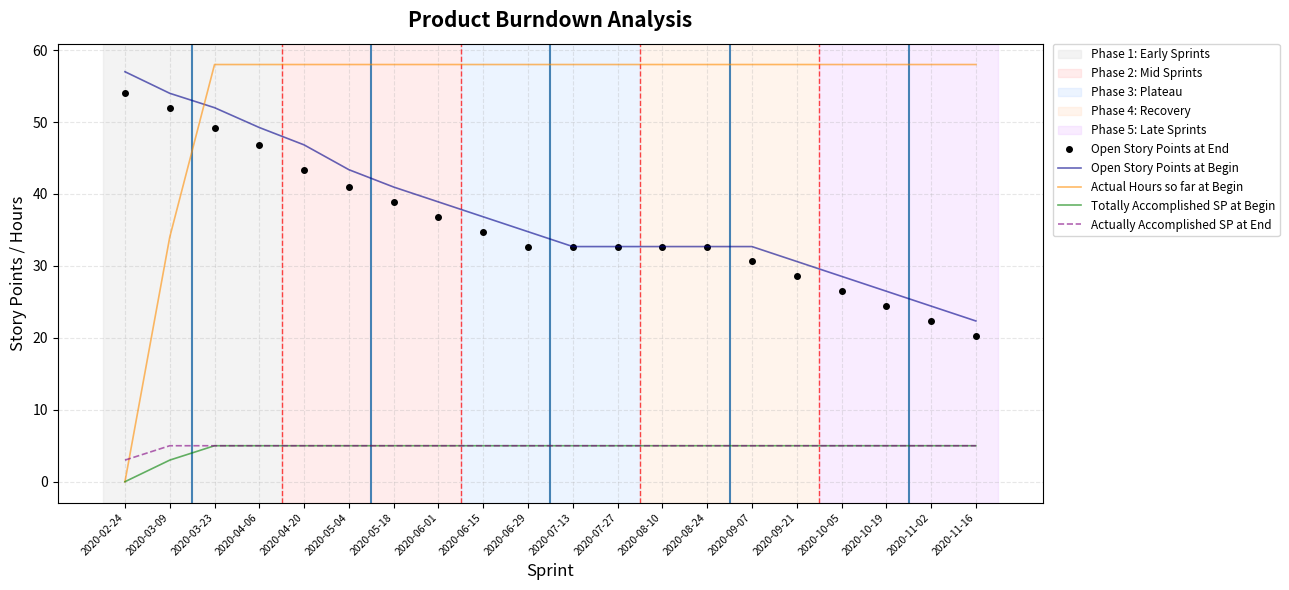

True or false: Actually Accomplished SP at End and Open Story Points at End cross at least once.

False